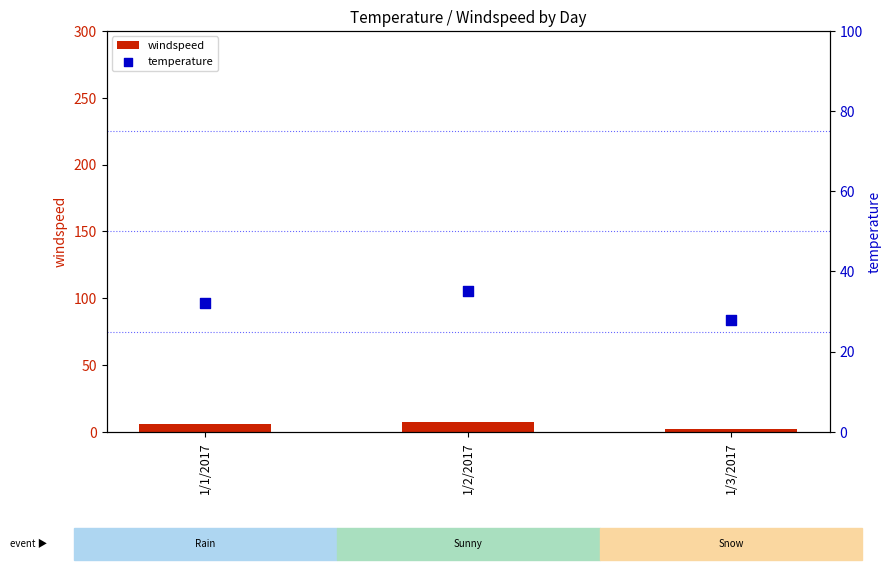

Which series has the largest Y range (max minus min)?

temperature